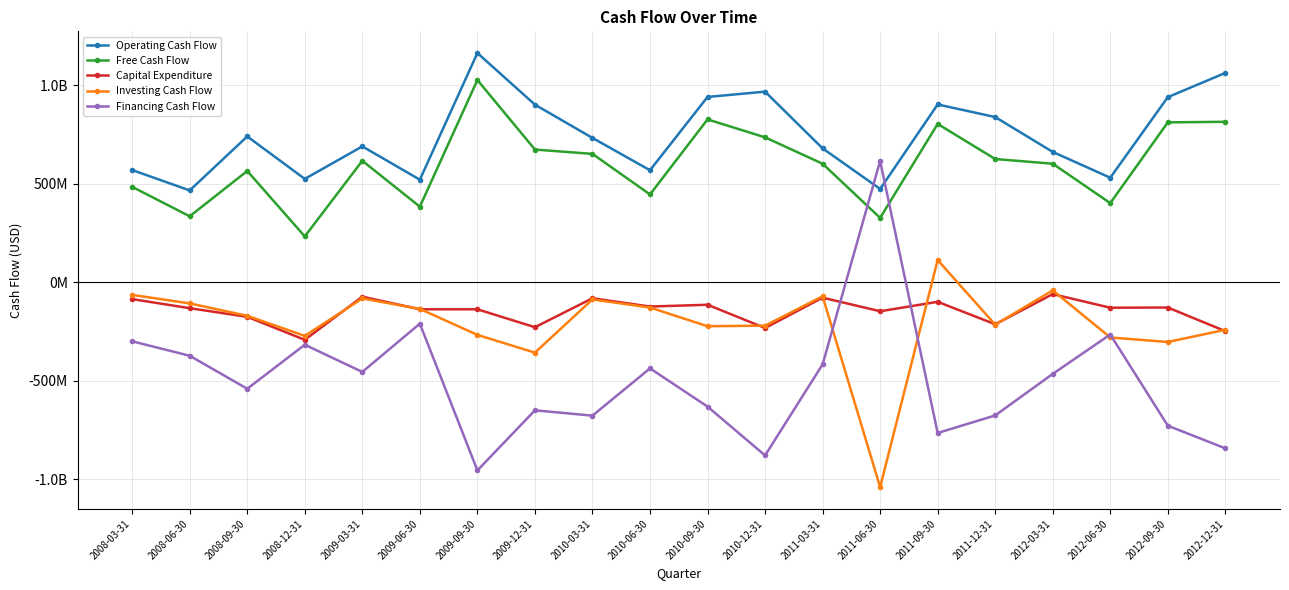

Where is the first local maximum for Investing Cash Flow?

2009-03-31